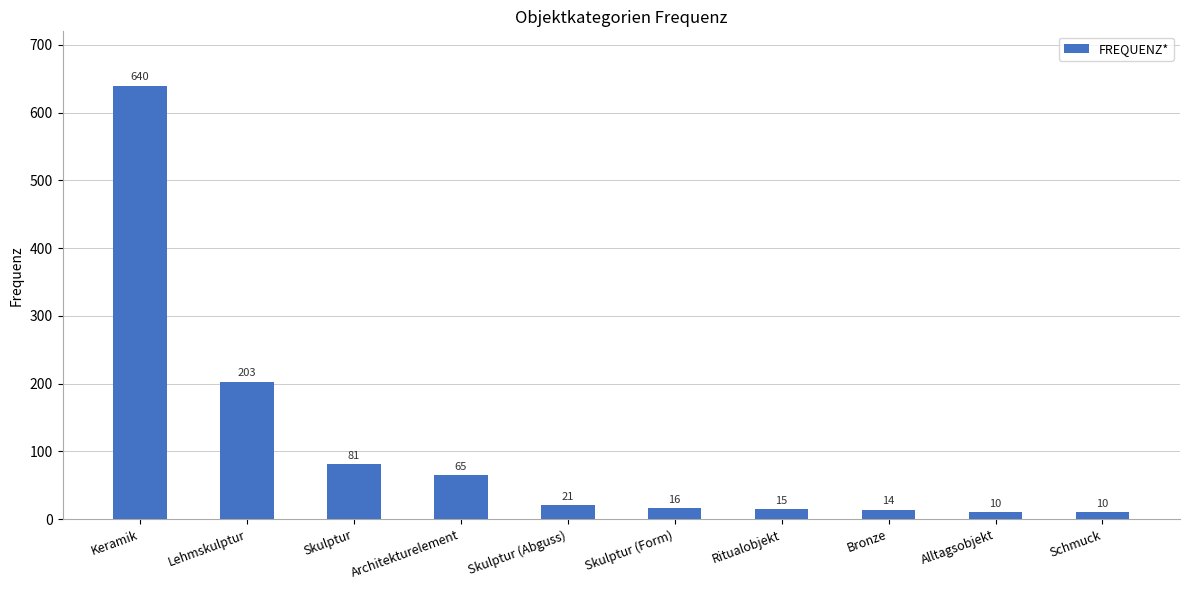

What is the label of the 2nd bar from the left?

Lehmskulptur